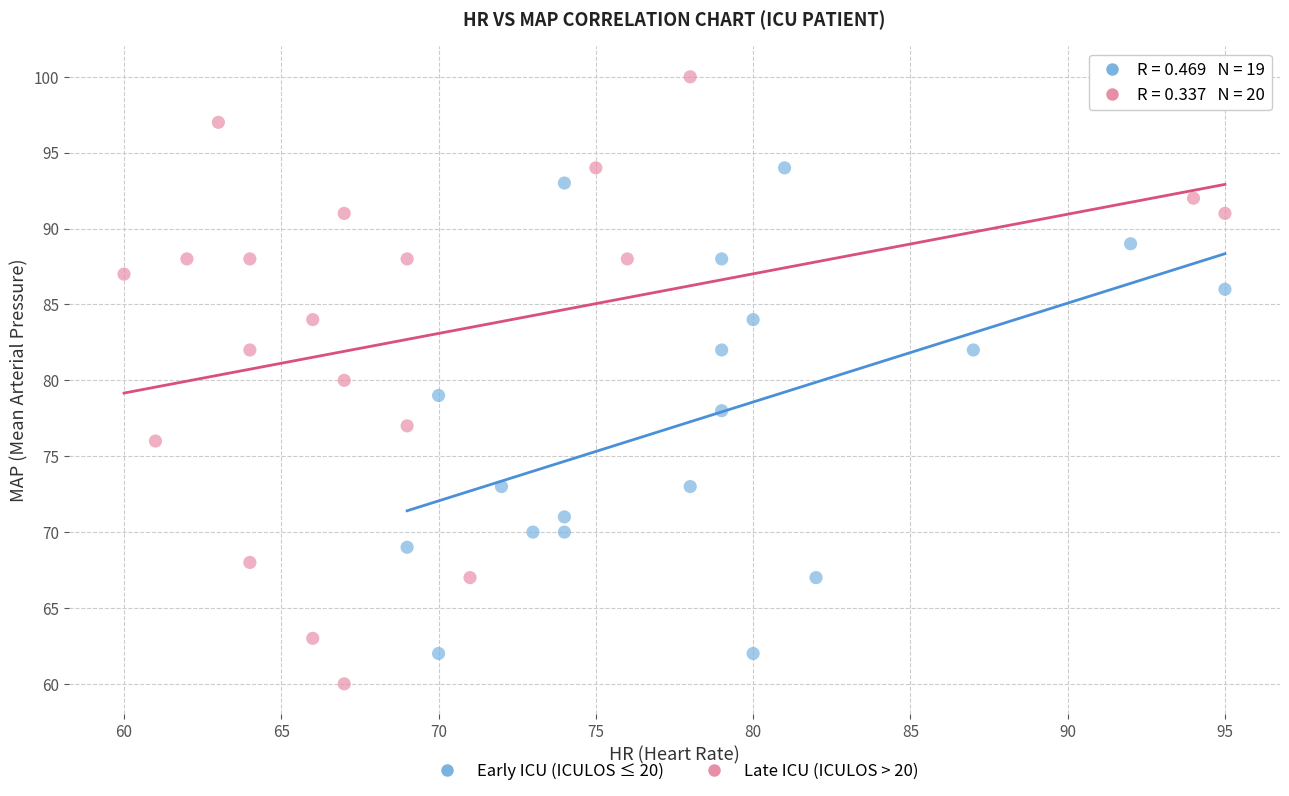

Which series has the largest Y range (max minus min)?

Late ICU (ICULOS > 20)